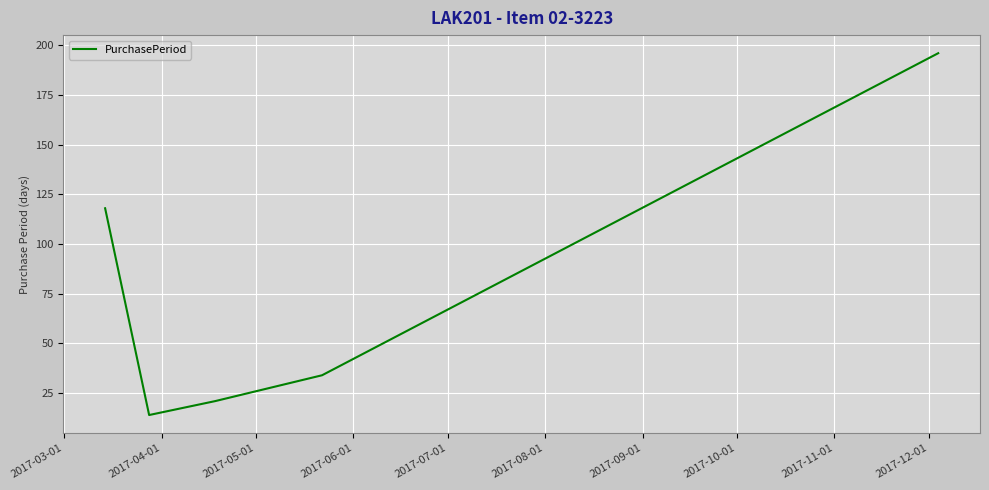

What is the minimum value shown in the chart?

14